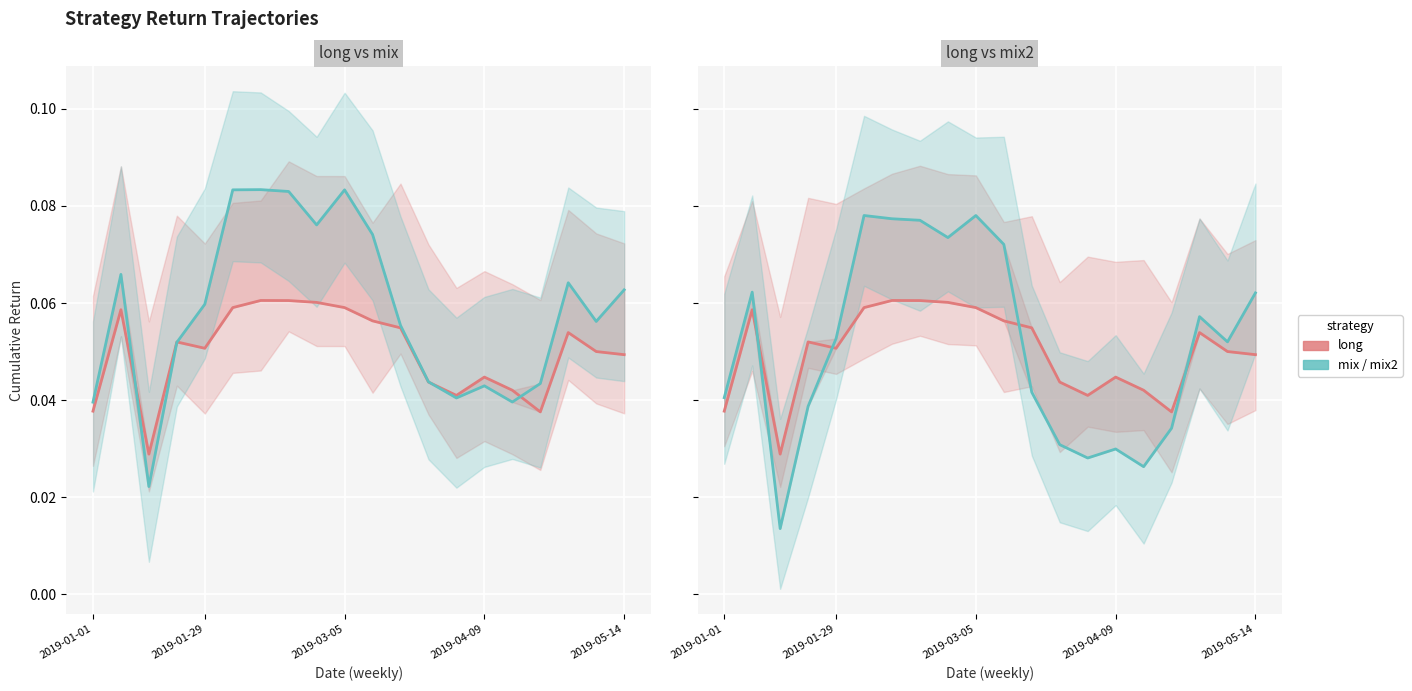

In mix, how many points are lower than both neighbors (excluding endpoints)?

5